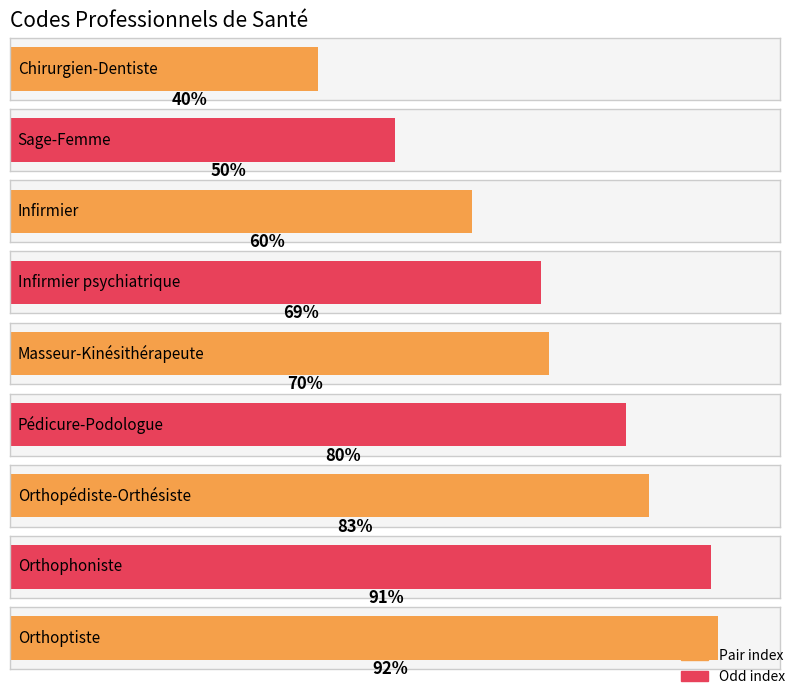

The value at Infirmier psychiatrique is 19. True or false?

False